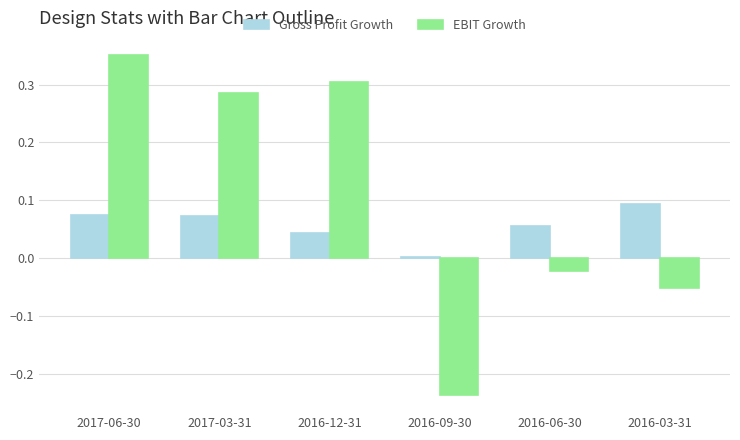

How many positive values does the EBIT Growth series have?

3